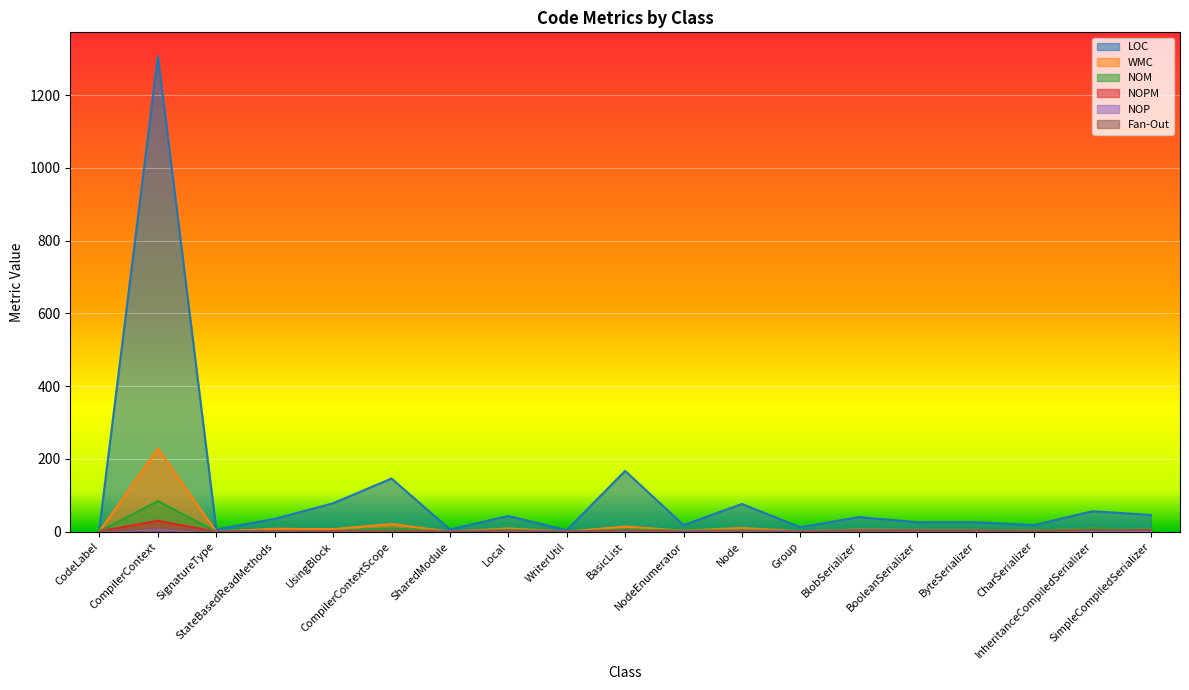

The value of WMC at InheritanceCompiledSerializer is 8. True or false?

True